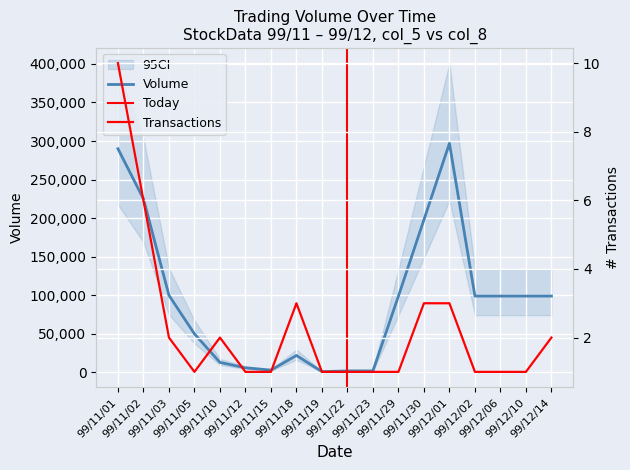

Reading left to right, transcribe all the data shown in this chart.

Volume: 290000	225000	100000	50000	13000	6000	3000	22000	1000	2000	2000	99000	198000	297000	99000	99000	99000	99000
Transactions: 10	6	2	1	2	1	1	3	1	1	1	1	3	3	1	1	1	2